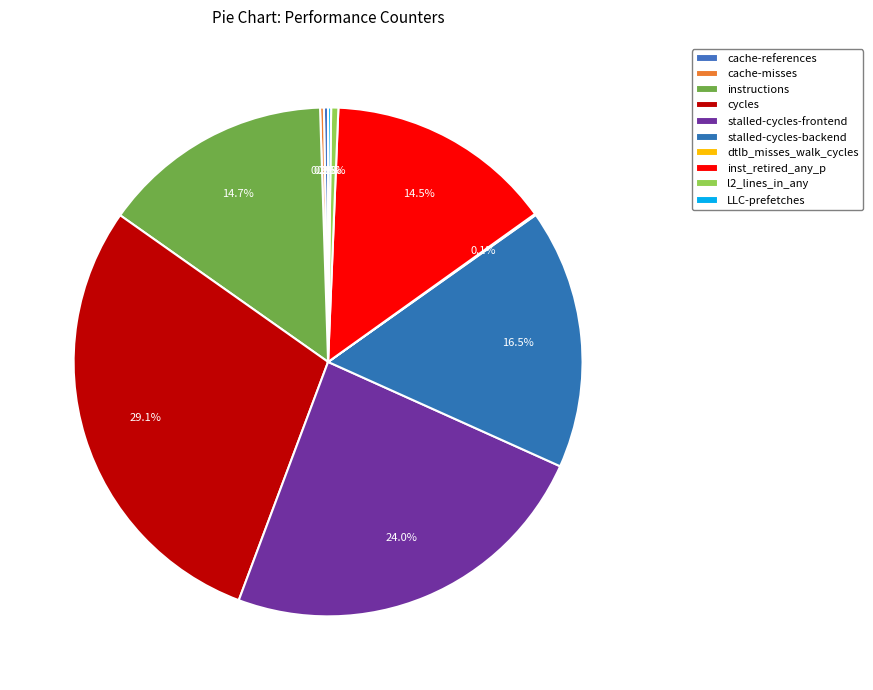

True or false: l2_lines_in_any accounts for 1% of the total.

False